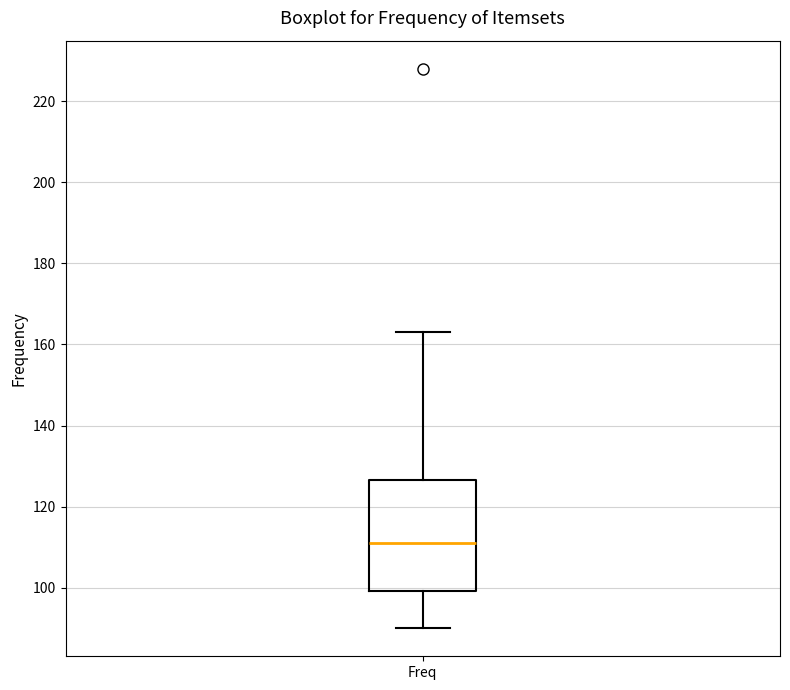

Read this box plot against the y-axis: the position of the median line, the range covered by the box, and the ends of both whiskers. The values are not printed on the chart, so give them approximately, as read against the axis.

median 112, box 100 to 126, whiskers 90 to 164